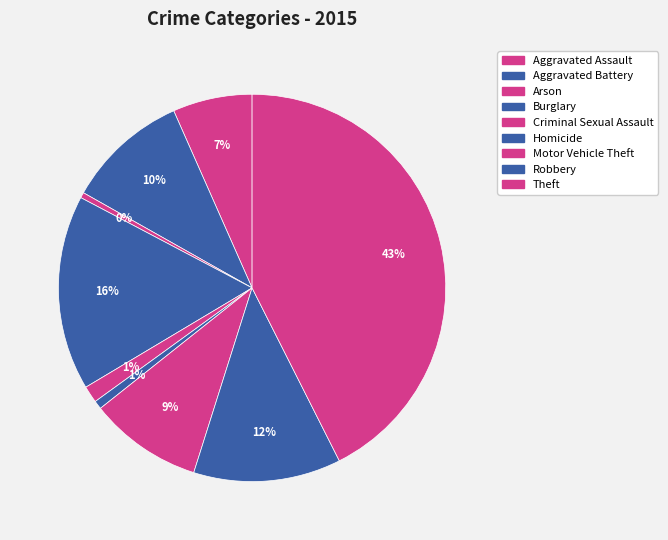

How many slices are in this pie chart?

9